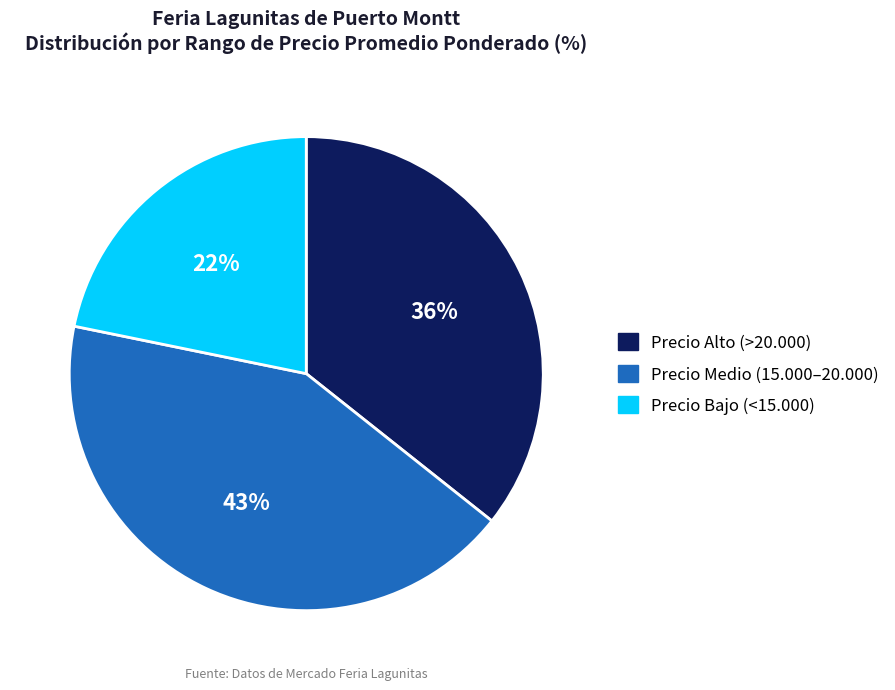

Does any single category account for the majority?

No